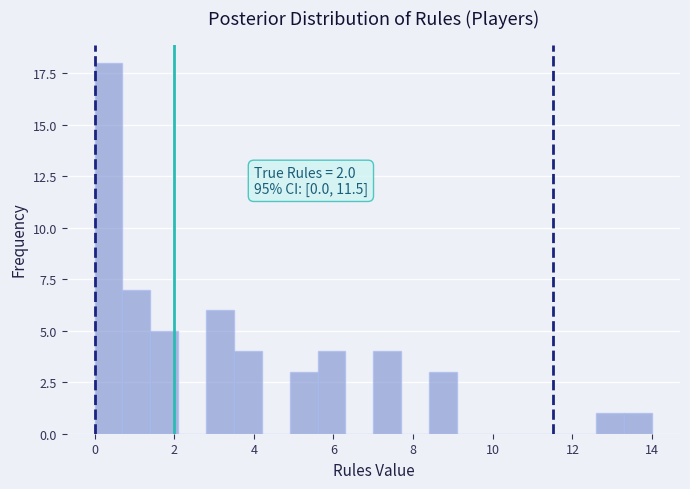

Read against the x-axis, roughly where is the centre of the tallest bar?

0.4